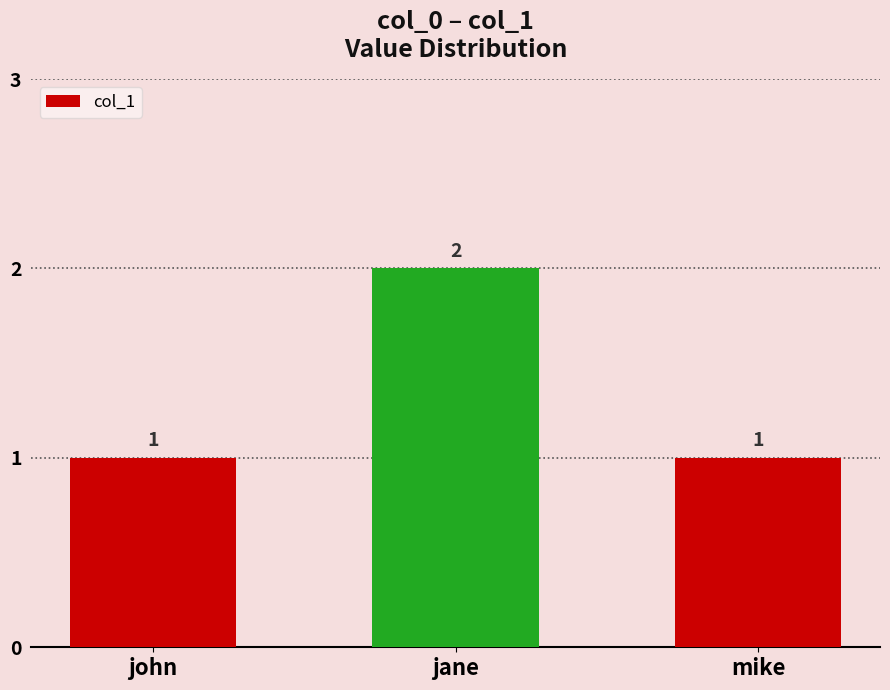

The value at mike is 1. True or false?

True